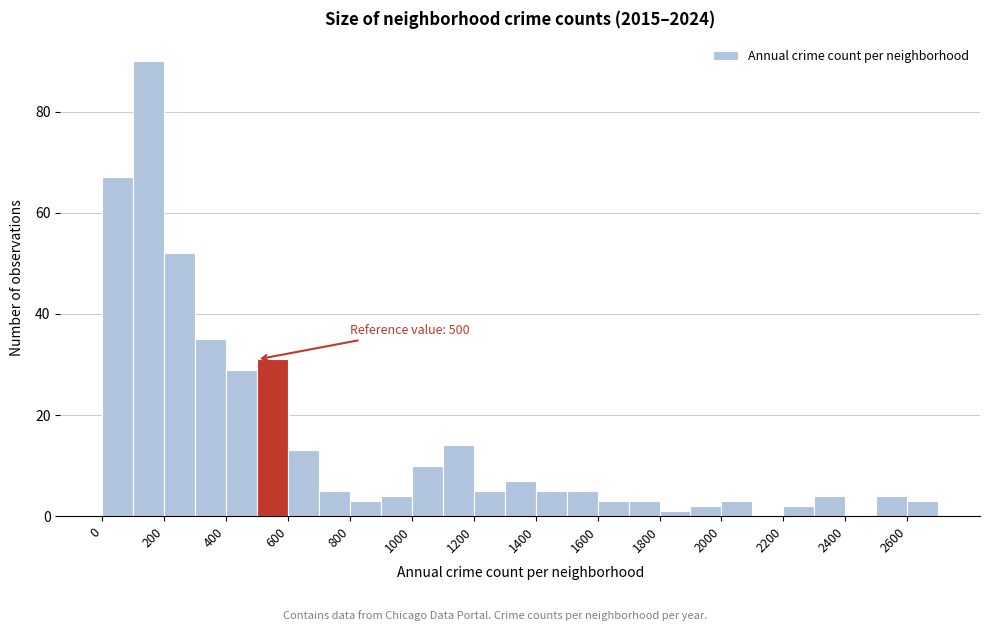

Over which range of the x-axis is the bar tallest?

100 to 200